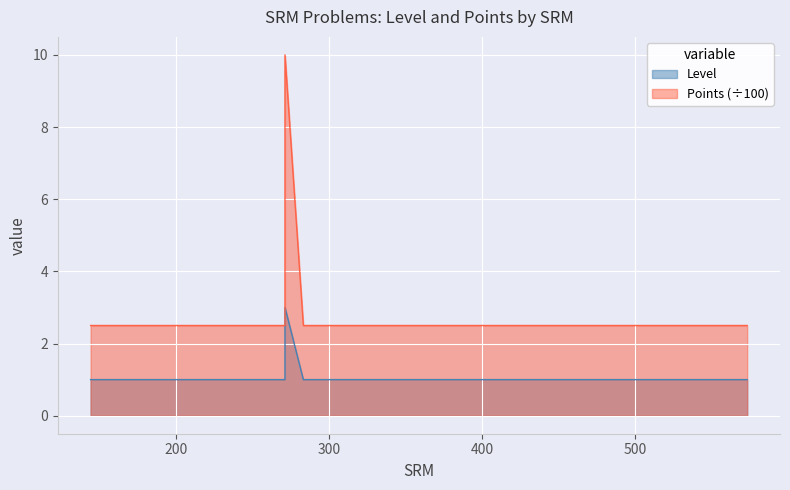

What is the value of the Level point at the 12th from the left?

1.0